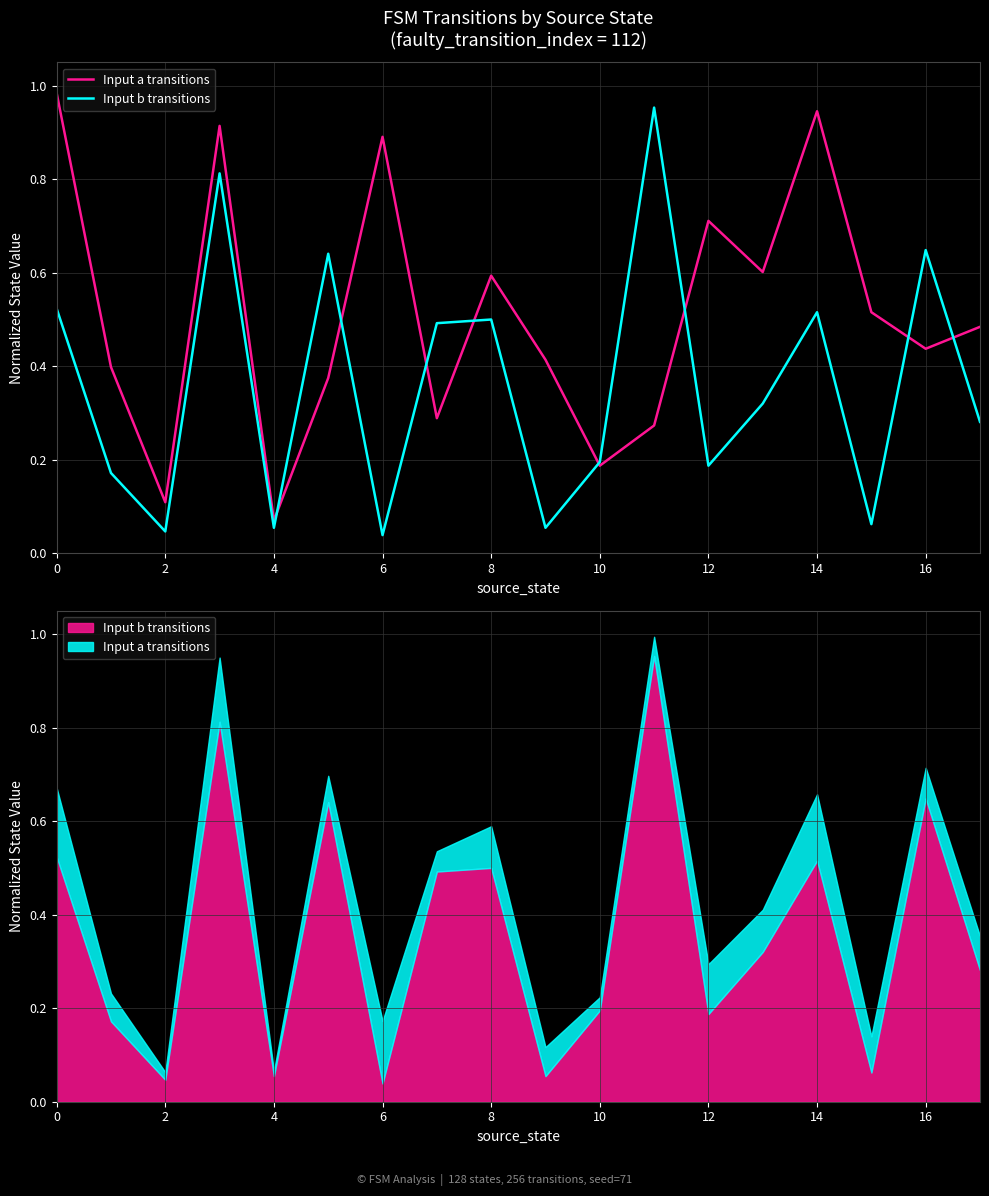

Reading left to right, extract all data points from this chart.

Input a transitions: 1.0	0.4	0.1	0.9	0.1	0.4	0.9	0.3	0.6	0.4	0.2	0.3	0.7	0.6	0.9	0.5	0.4	0.5
Input b transitions: 0.5	0.2	0.0	0.8	0.1	0.6	0.0	0.5	0.5	0.1	0.2	1.0	0.2	0.3	0.5	0.1	0.6	0.3